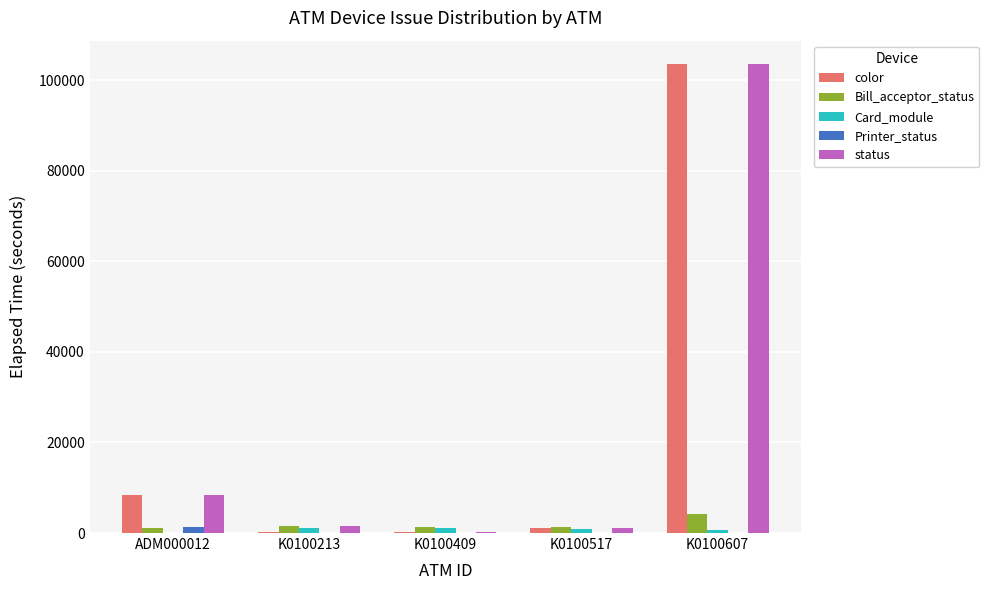

At which category is the sum across all series the highest?

K0100607